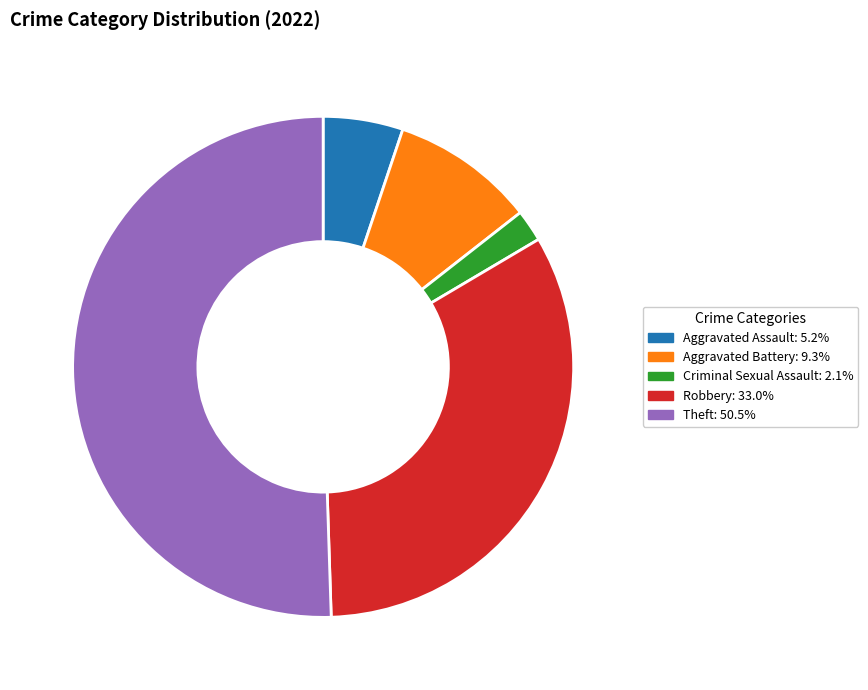

How many segments does this pie chart have?

5